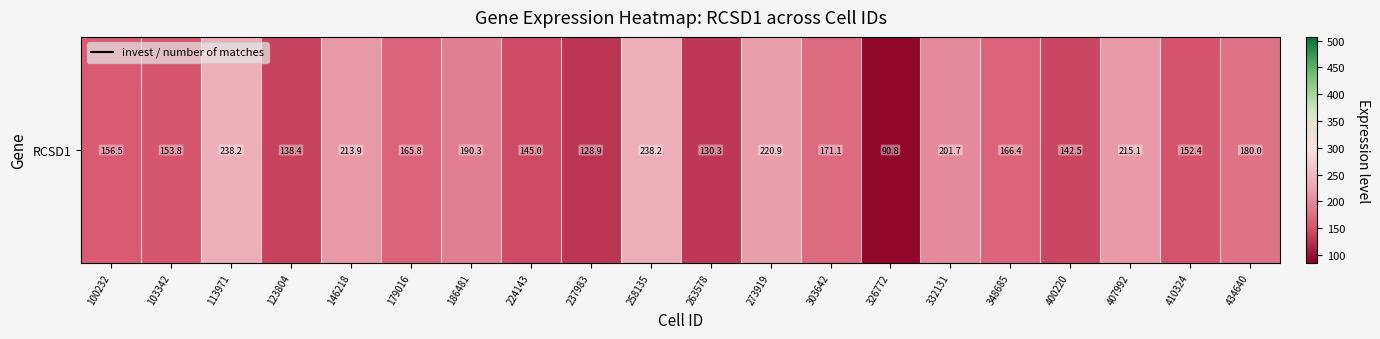

Rank the categories by value from highest to lowest.

113971, 258135, 273919, 407992, 146218, 332131, 186481, 434640, 303642, 348685, 179016, 100232, 103342, 410324, 224143, 400220, 123804, 263578, 237983, 326772